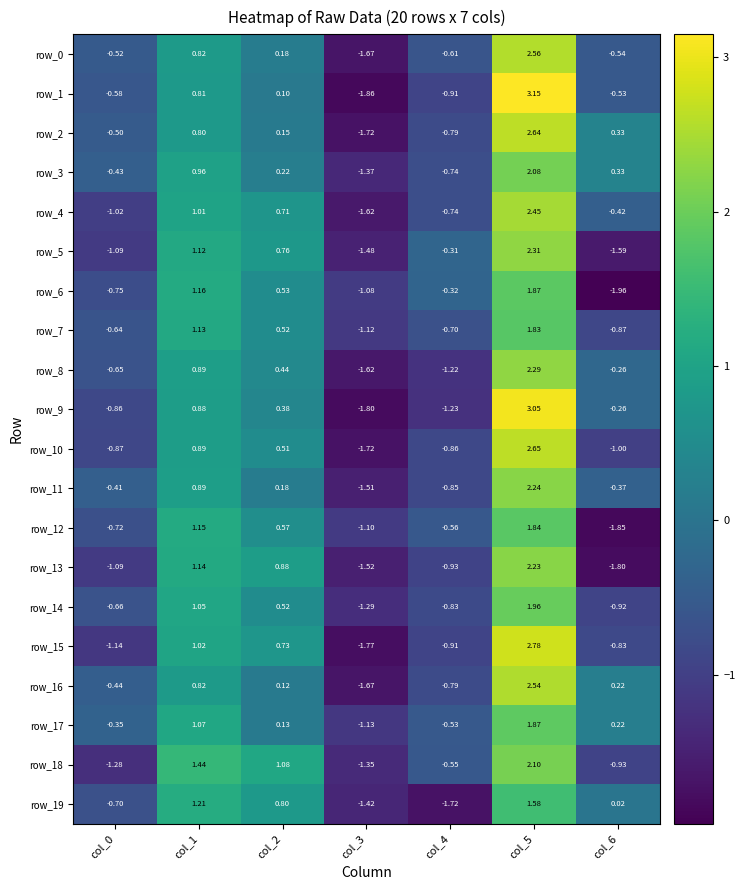

Is the value of row_15 at col_6 greater than the value of row_8 at col_1?

No